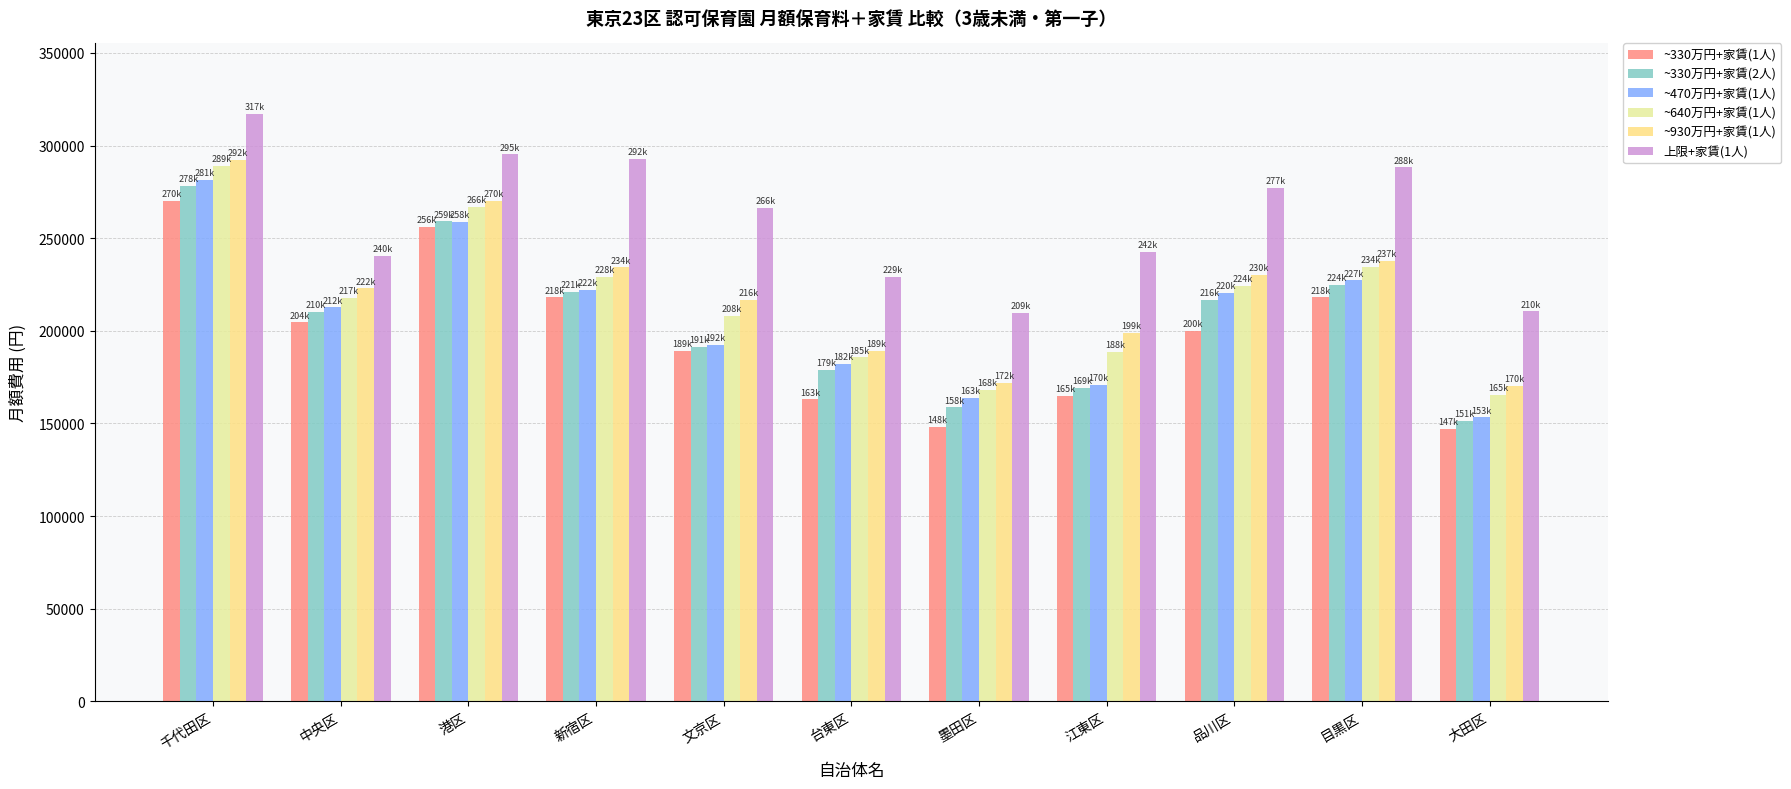

What is the total value across all series at 中央区?

1308550